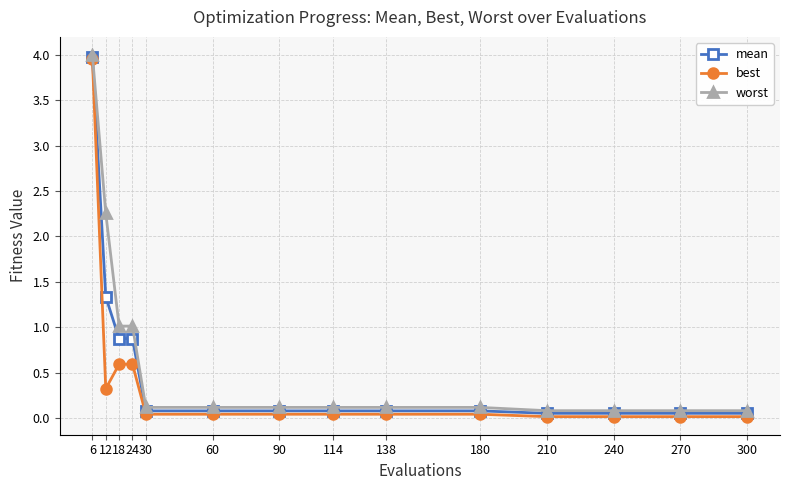

What is the sum of all best values?

5.8